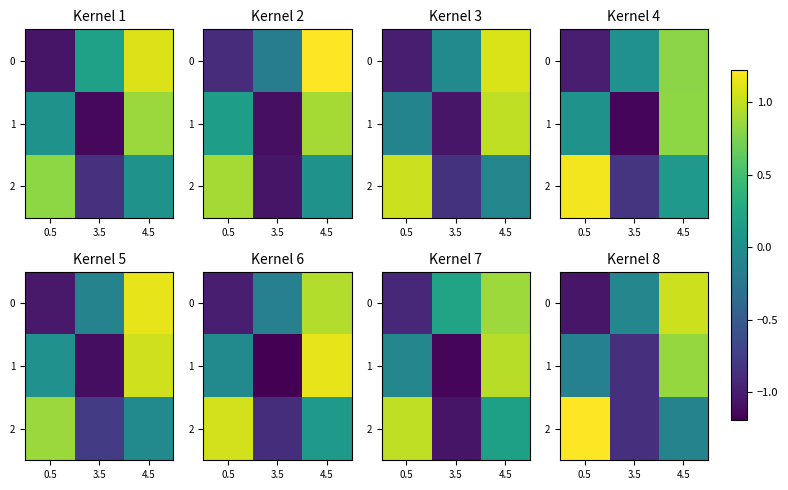

The 0 series shows 1.0 at 4.5. True or false?

True